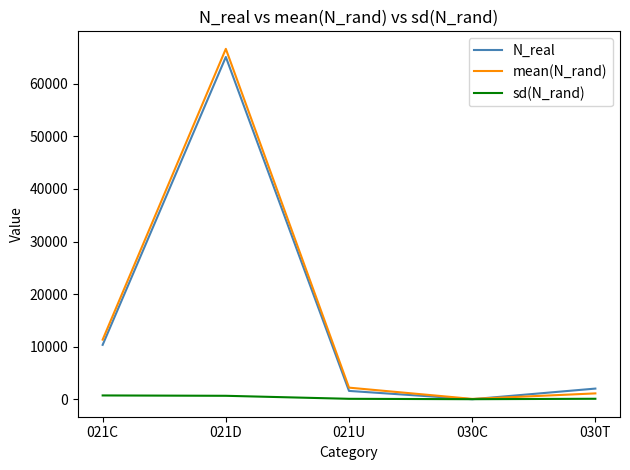

True or false: mean(N_rand) has more than 2 points higher than both neighbors.

False